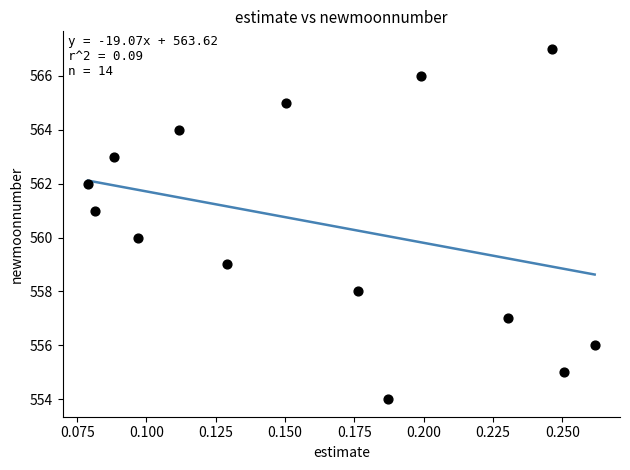

What is the range of Y values (max minus min)?

13